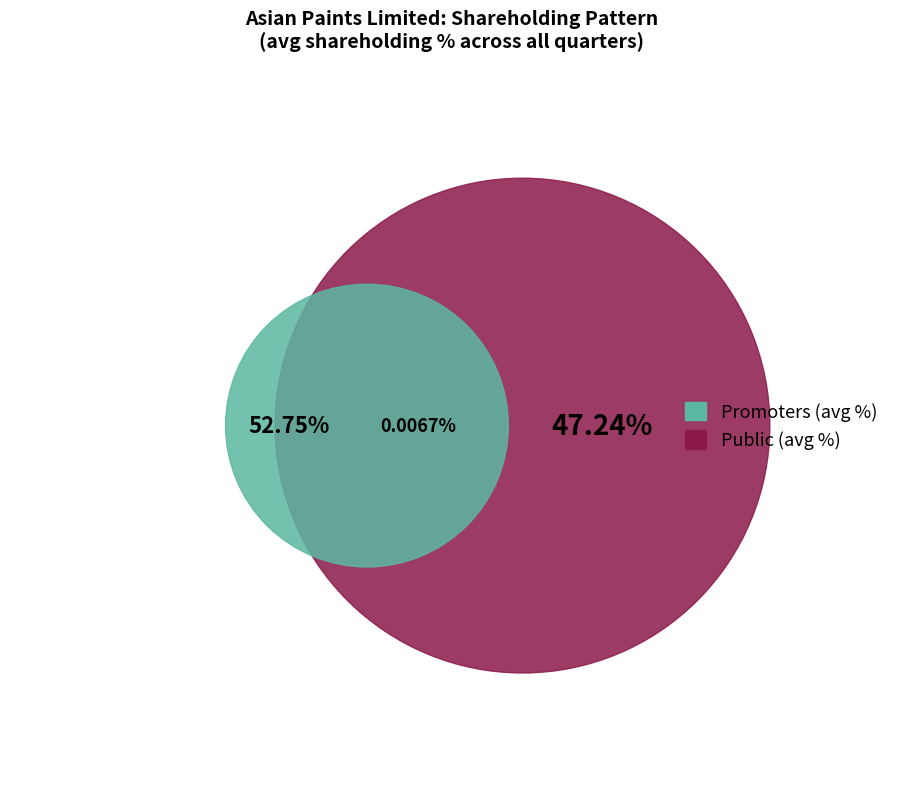

The 30-SEP-2021 slice represents 22% of the pie. True or false?

False